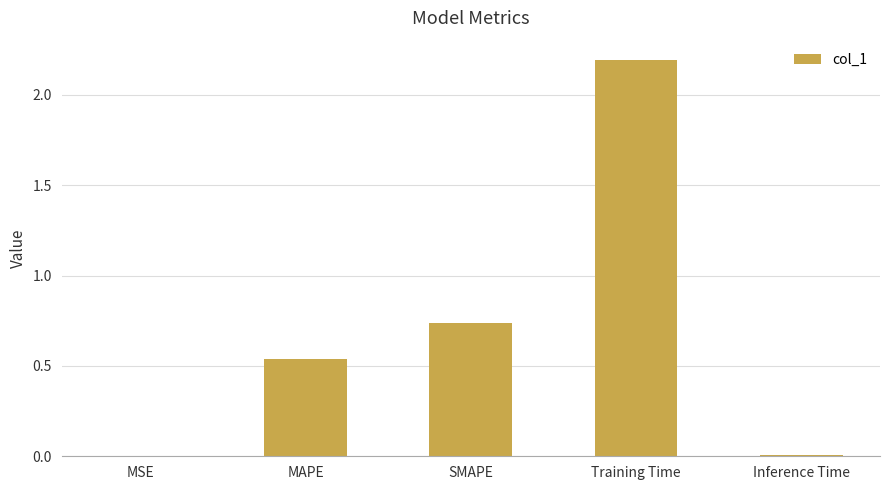

Which label corresponds to the largest value in the chart?

Training Time